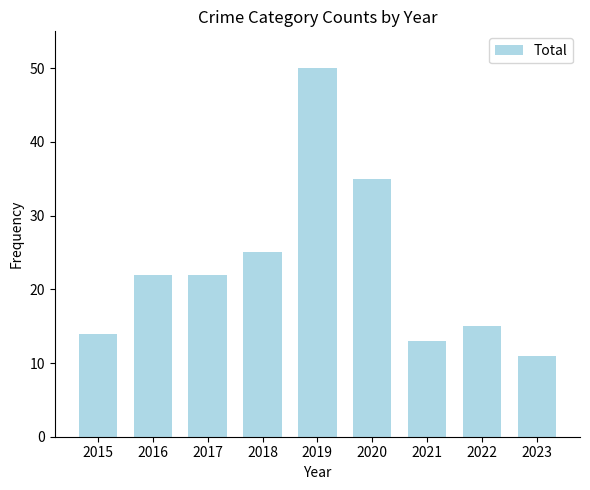

Reading left to right, extract all data points from this chart.

14	22	22	25	50	35	13	15	11